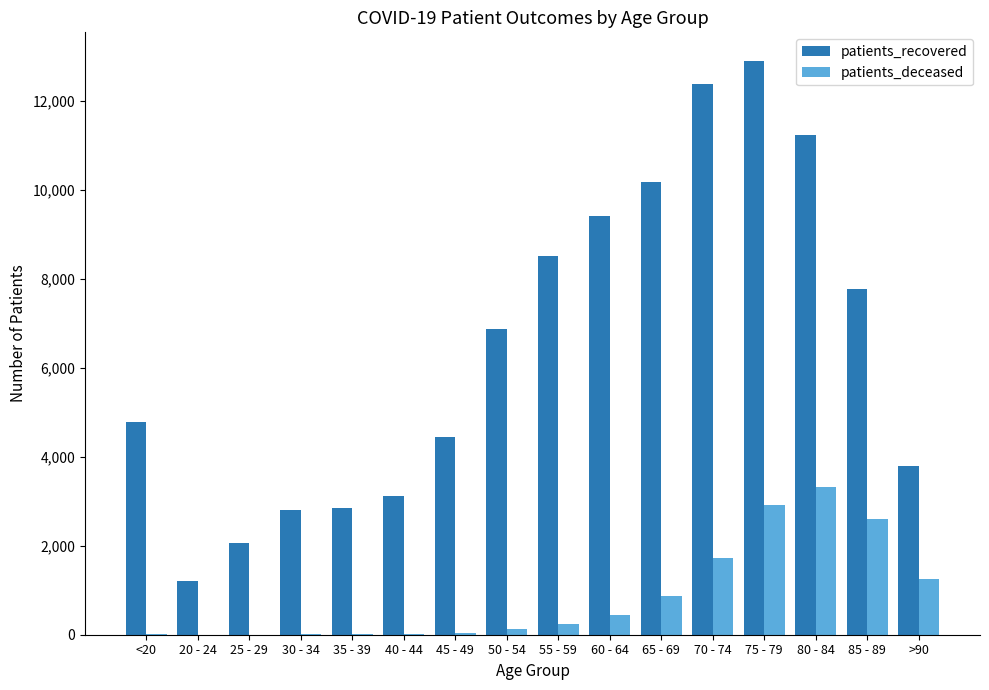

Which series changed the most between 65 - 69 and 75 - 79?

patients_recovered